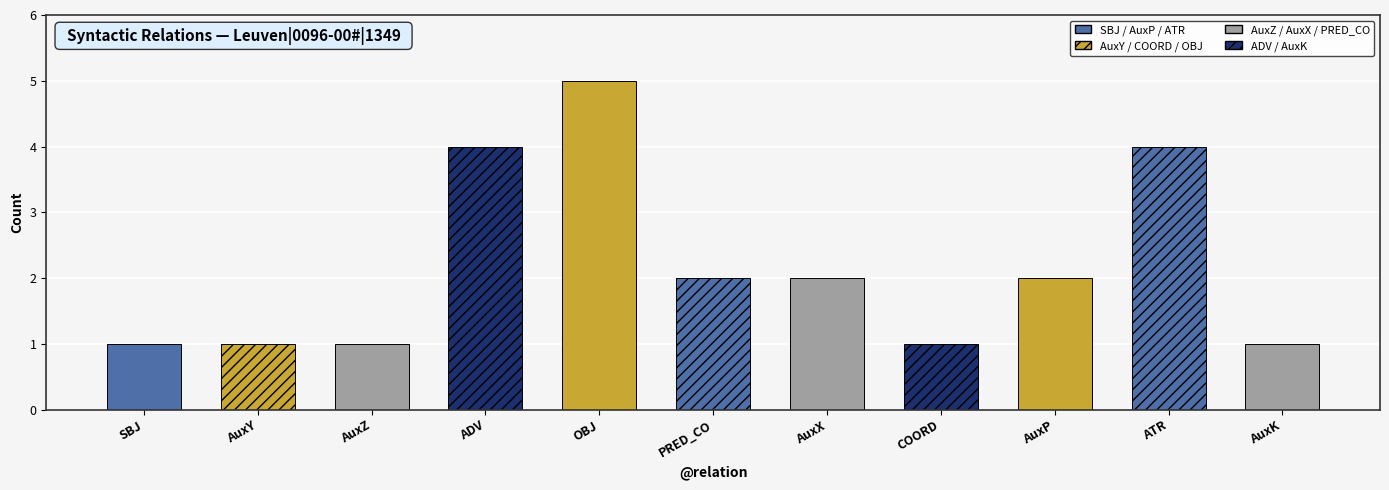

How many bars are there in total?

11